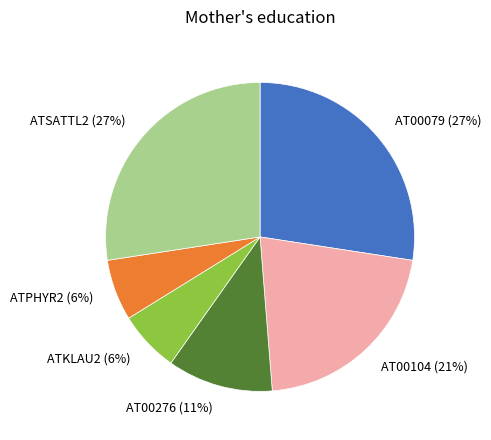

Is there any slice that represents more than half of the pie?

No